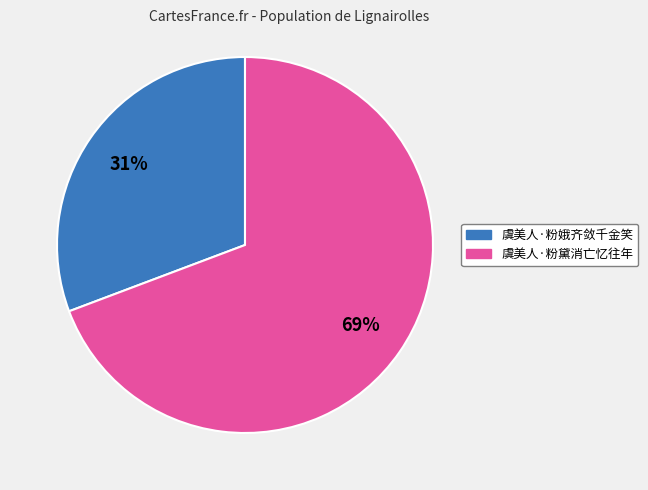

Which slice is the smallest?

虞美人·粉娥齐敛千金笑